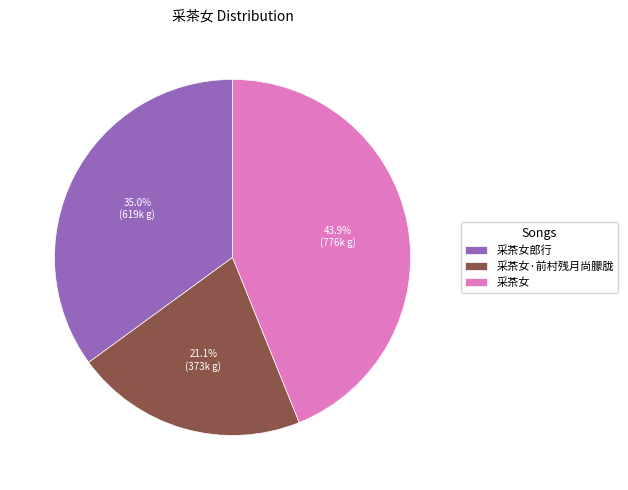

How much of the chart is everything except 采茶女郎行?

65.0%